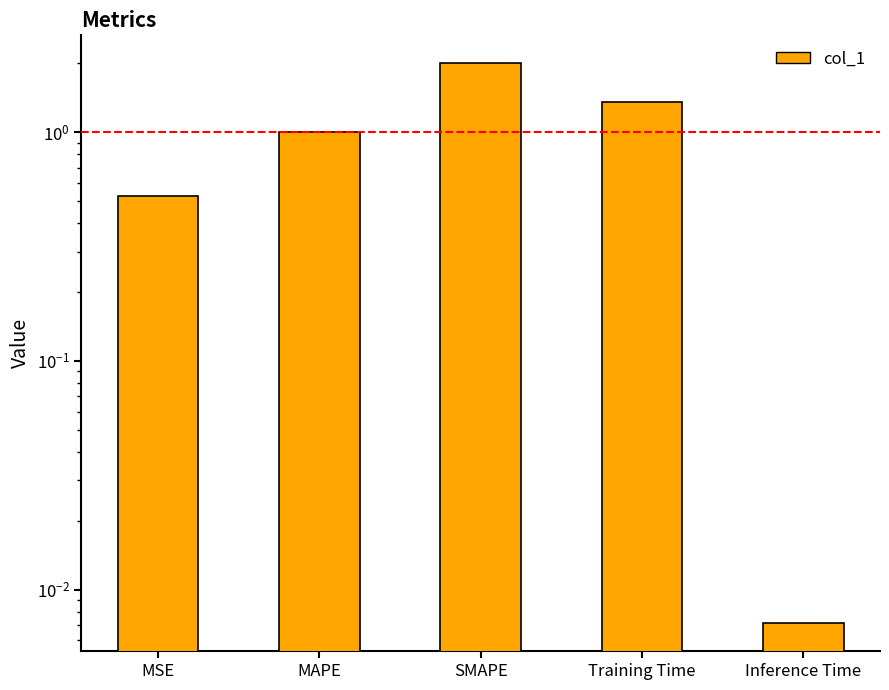

List the labels in order of value, smallest first.

Inference Time, MSE, MAPE, Training Time, SMAPE